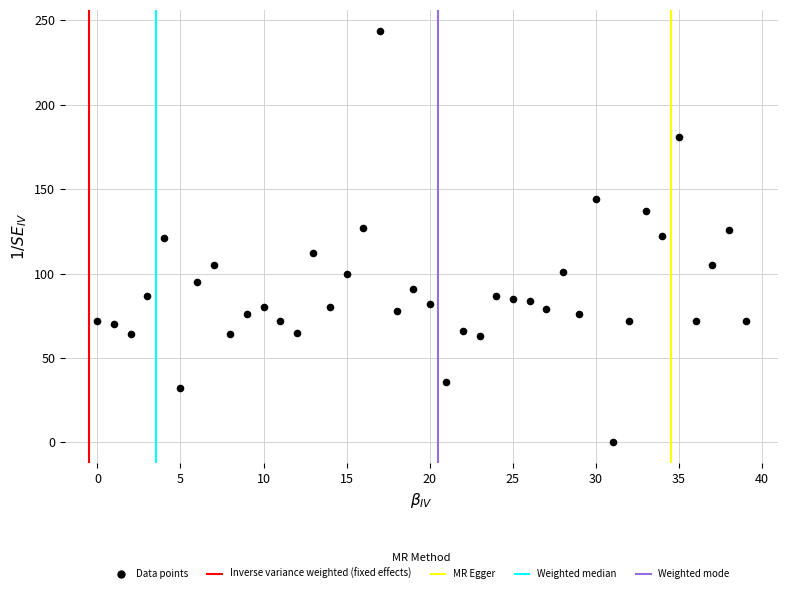

What is the range of Y values (max minus min)?

244